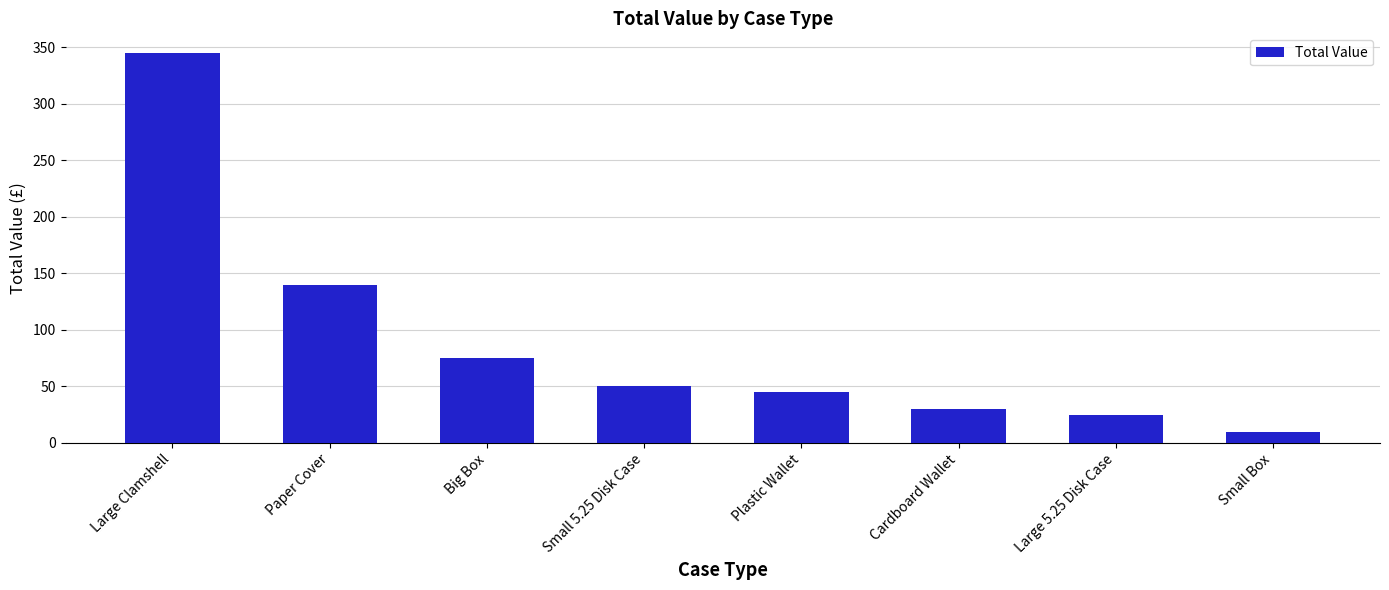

What is the difference between the second highest and second lowest values?

115